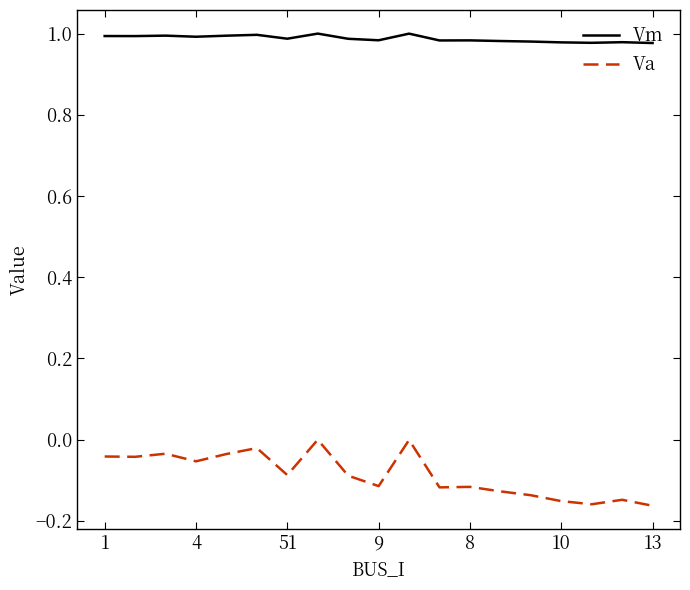

Which series has the largest range (max minus min)?

Va